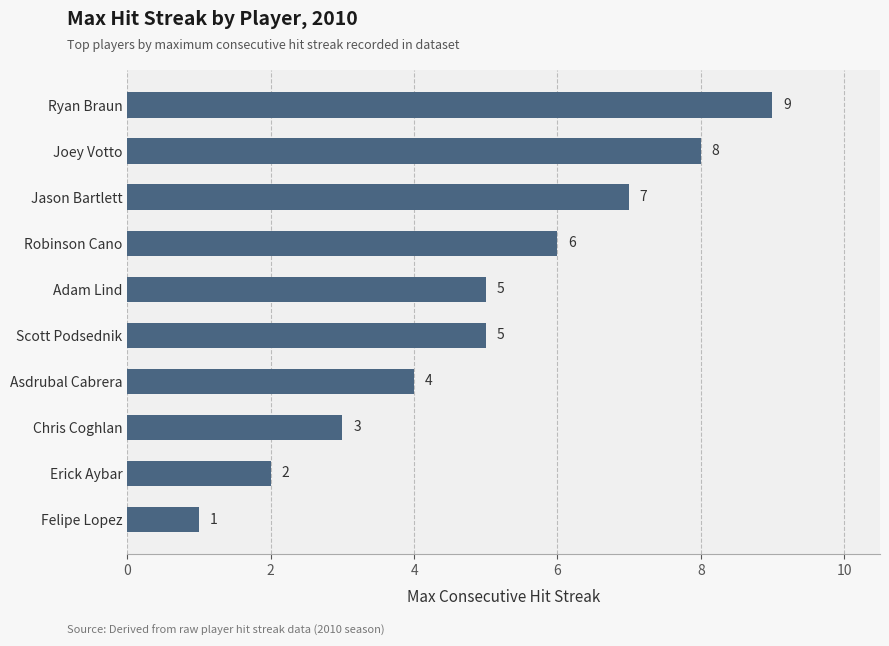

What value does the data have at Joey Votto?

8